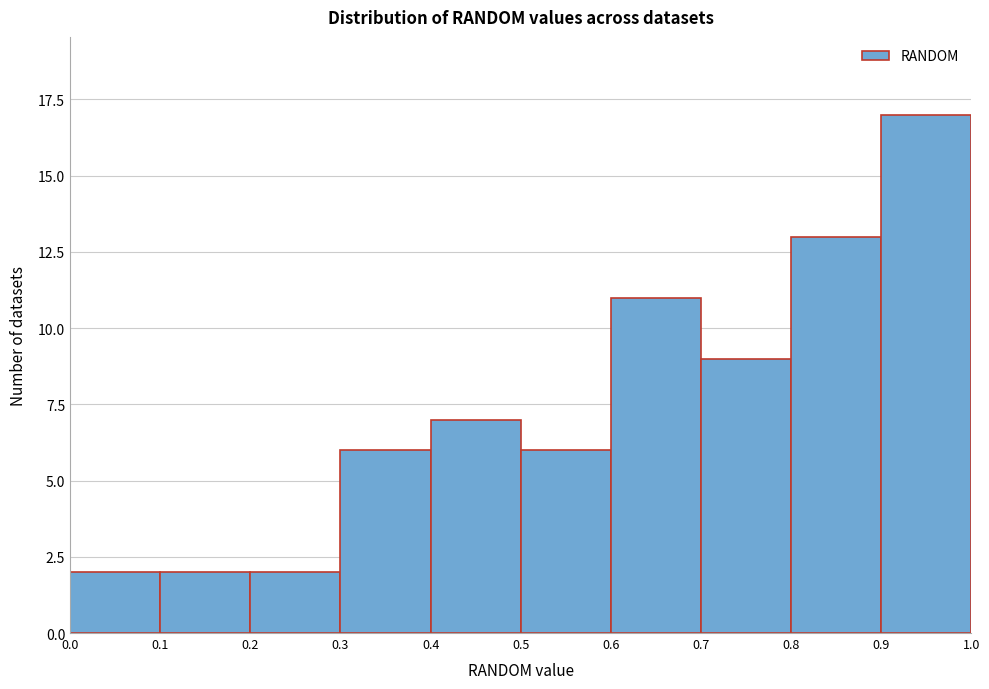

Reading left to right, transcribe this chart: for each bar, give the range it covers on the x-axis and its height. The values are not printed on the chart, so give them approximately, as read against the axis.

0.0 to 0.1: 2
0.1 to 0.2: 2
0.2 to 0.3: 2
0.3 to 0.4: 6
0.4 to 0.5: 7
0.5 to 0.6: 6
0.6 to 0.7: 11
0.7 to 0.8: 9
0.8 to 0.9: 13
0.9 to 1.0: 17